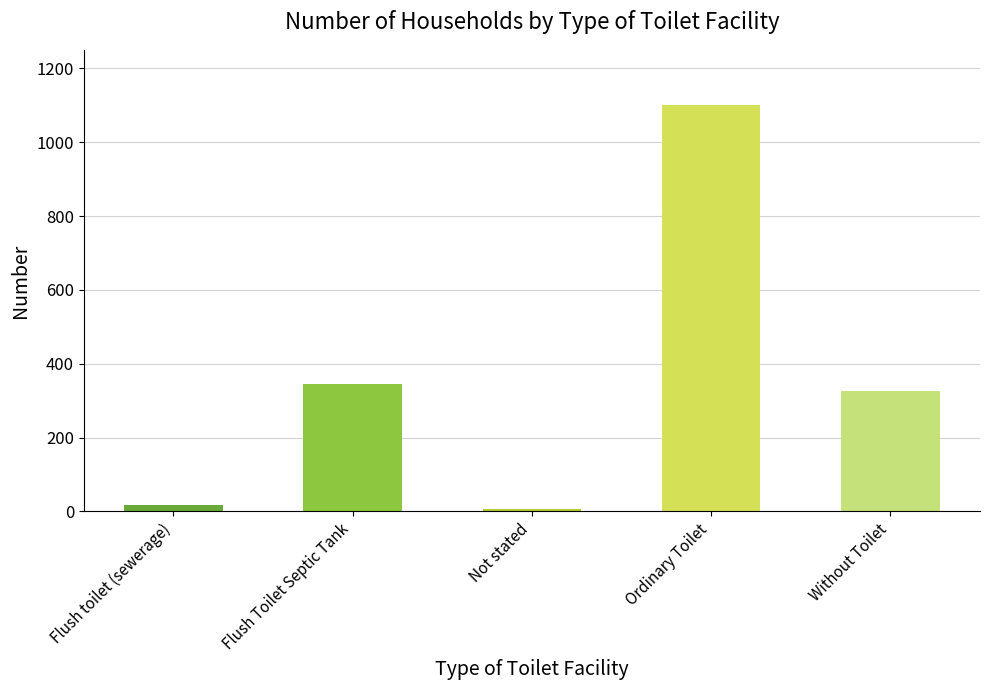

List the labels in order of value, largest first.

Ordinary Toilet, Flush Toilet Septic Tank, Without Toilet, Flush toilet (sewerage), Not stated